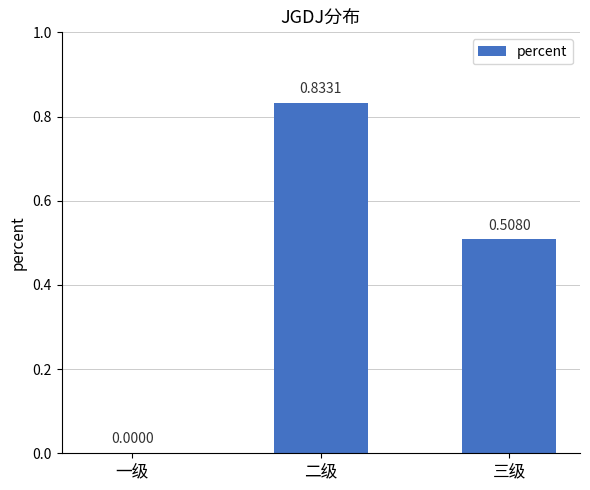

Are the bars grouped side by side (vs. stacked)?

No